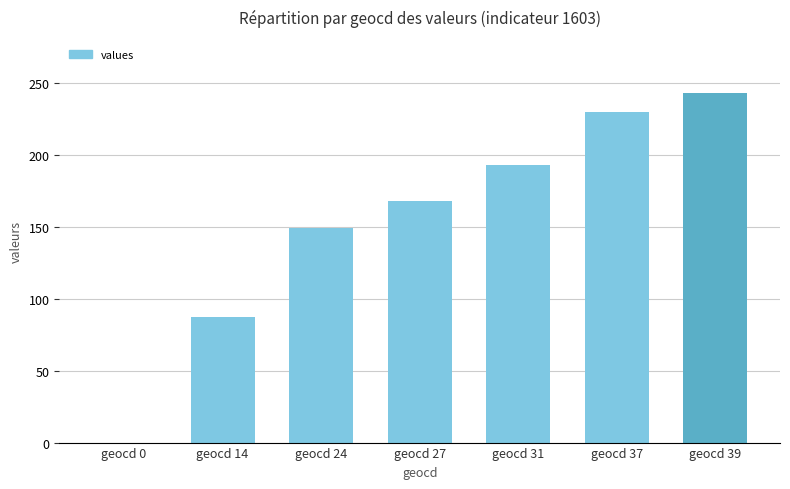

True or false: the data shows 277 at geocd 27.

False